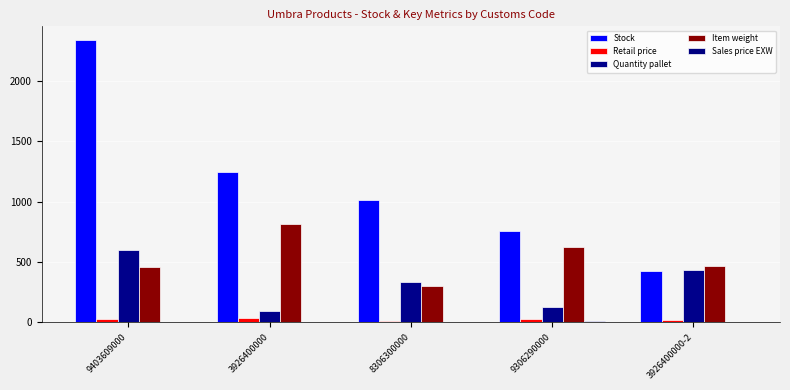

At which label does Quantity pallet reach its minimum?

3926400000